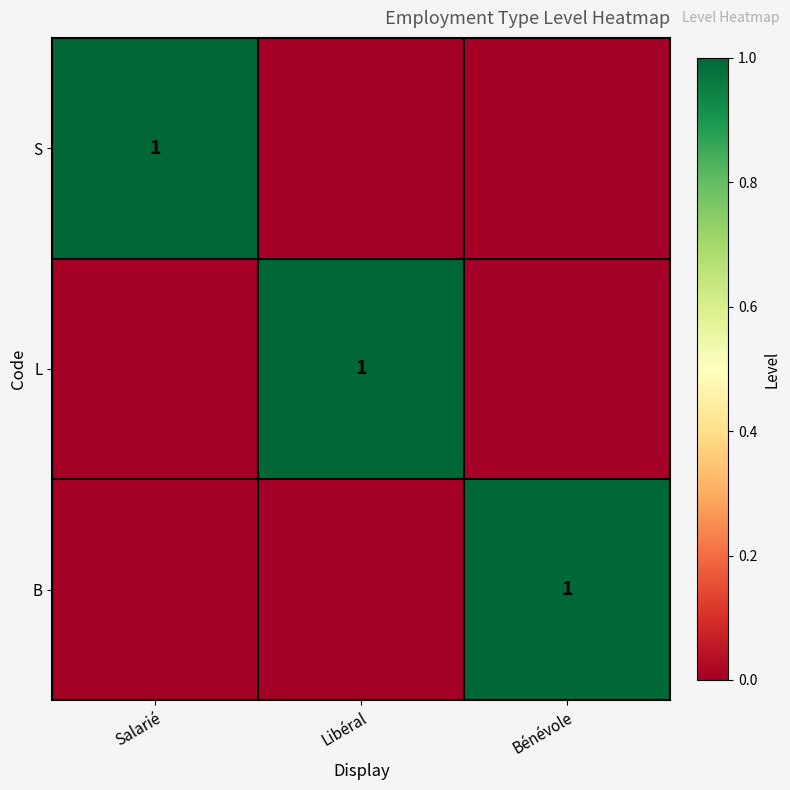

True or false: S has a value of 1 at Salarié.

True